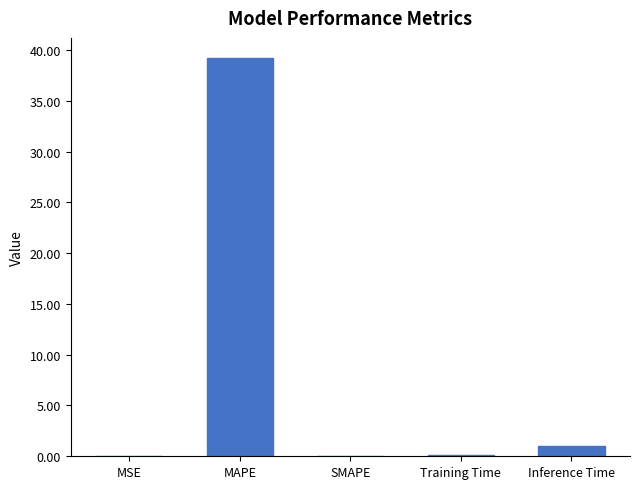

True or false: the data shows 1.0 at Inference Time.

True